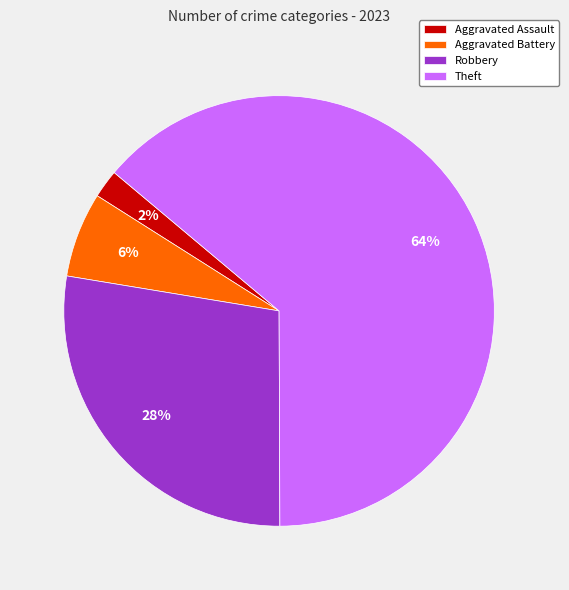

The Aggravated Battery slice represents 1% of the pie. True or false?

False